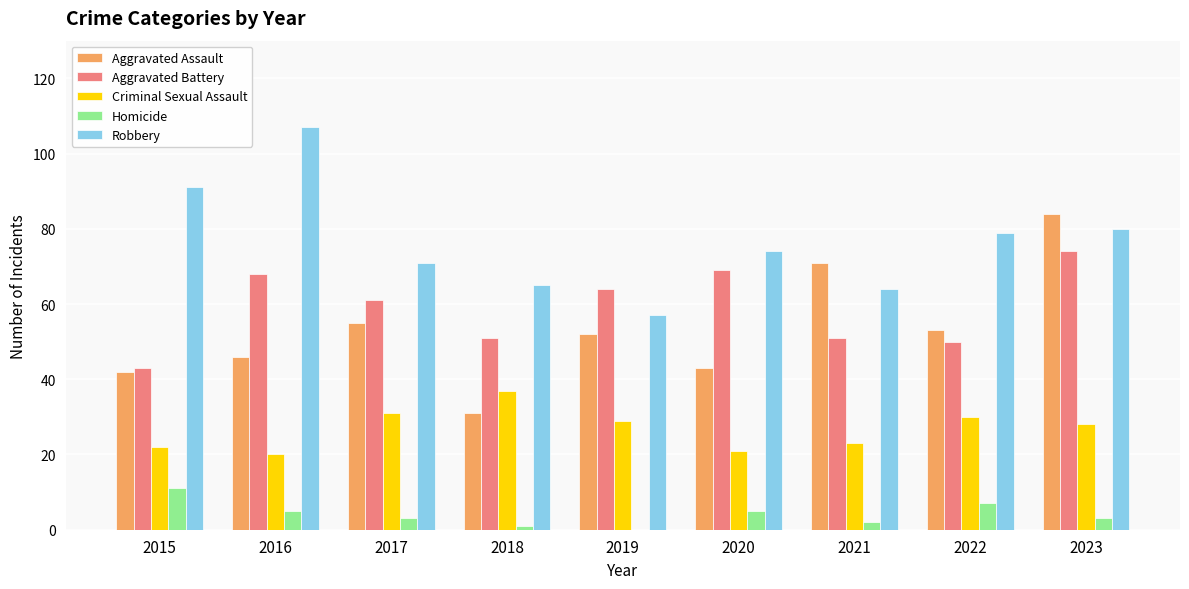

Read the Homicide value at 2023, to the nearest 5.

5